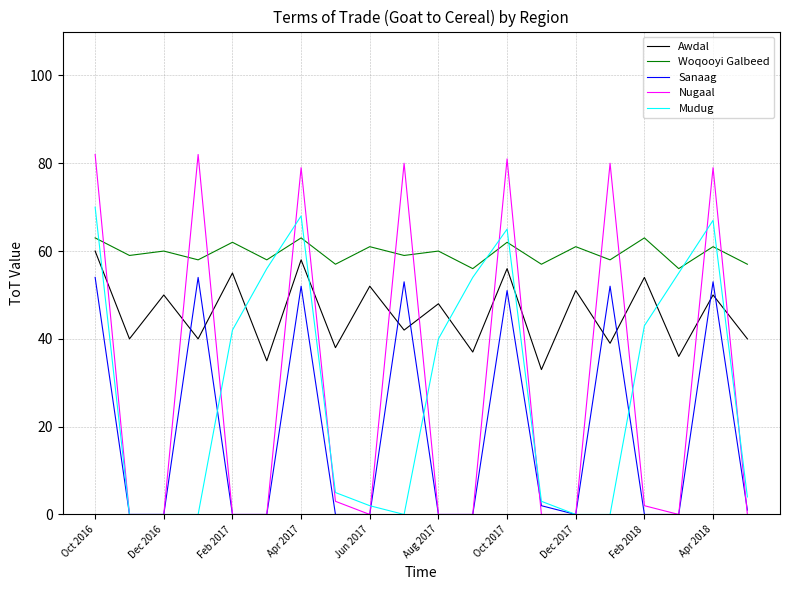

True or false: Woqooyi Galbeed and Awdal cross at least once.

False